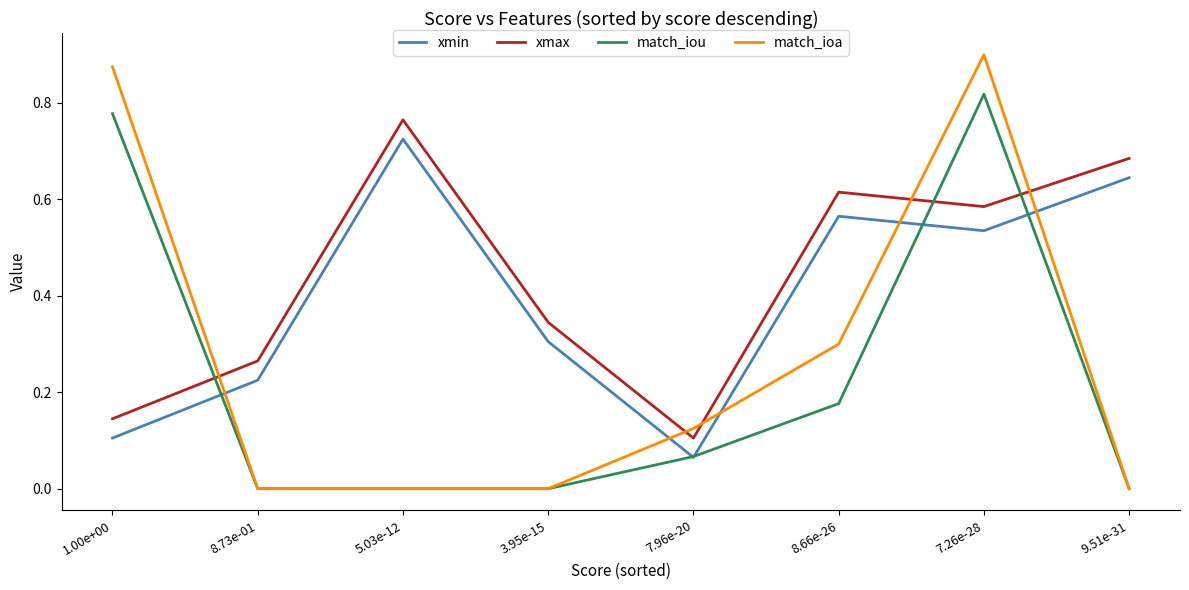

Which series changed the most between 8.66e-26 and 7.26e-28?

match_iou